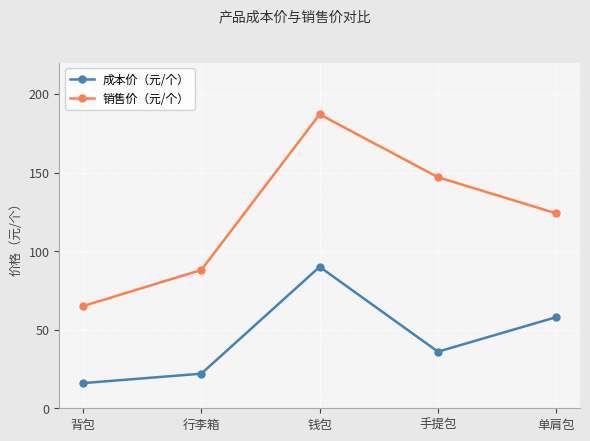

What is the difference between the highest and lowest values at 行李箱?

66